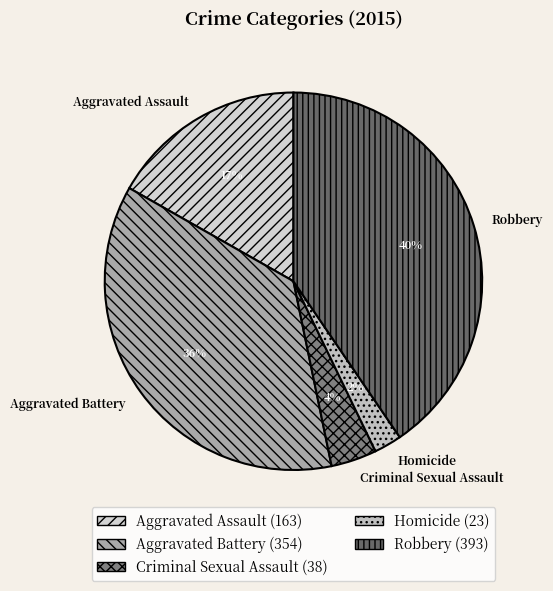

To the nearest percent, what is the difference between the largest and smallest slice percentages?

38%